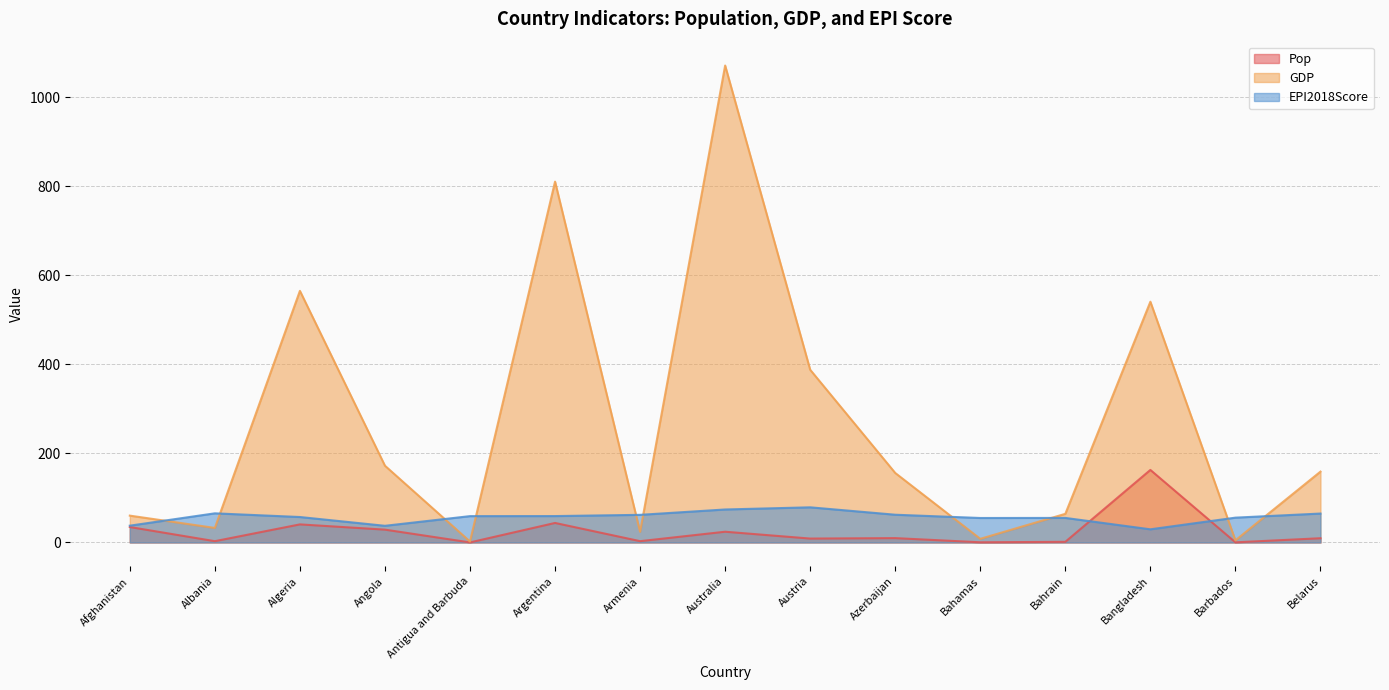

What is the difference between the EPI2018Score values at Australia and Austria?

4.8